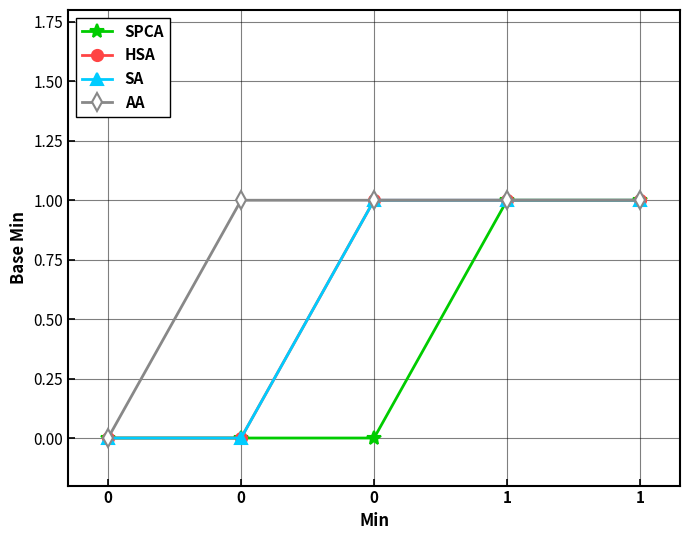

Count the number of data series in this chart.

4